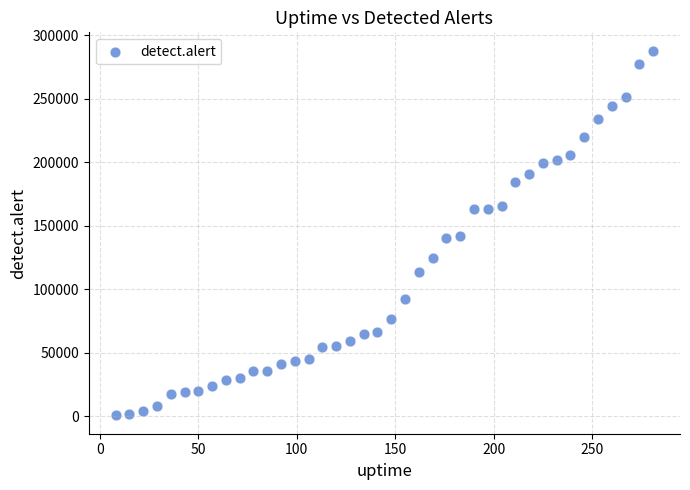

What is the range of X values (max minus min)?

273